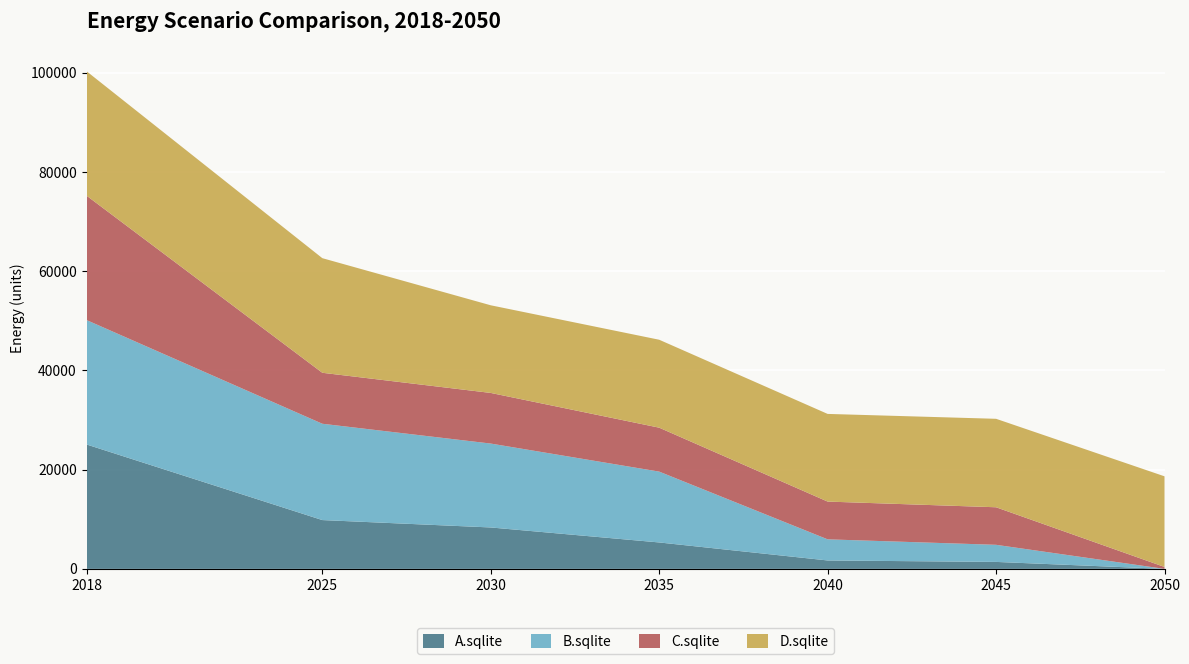

Reading right to left, extract all data points from this chart.

A.sqlite: 0.0	1405.7	1698.4	5328.1	8350.1	9839.5	25080.3
B.sqlite: 0.0	3446.9	4258.8	14280.0	16912.6	19416.3	25080.3
C.sqlite: 390.7	7568.9	7610.5	8856.6	10204.6	10275.7	25080.3
D.sqlite: 18268.9	17832.4	17671.1	17726.5	17668.7	23103.0	25080.3